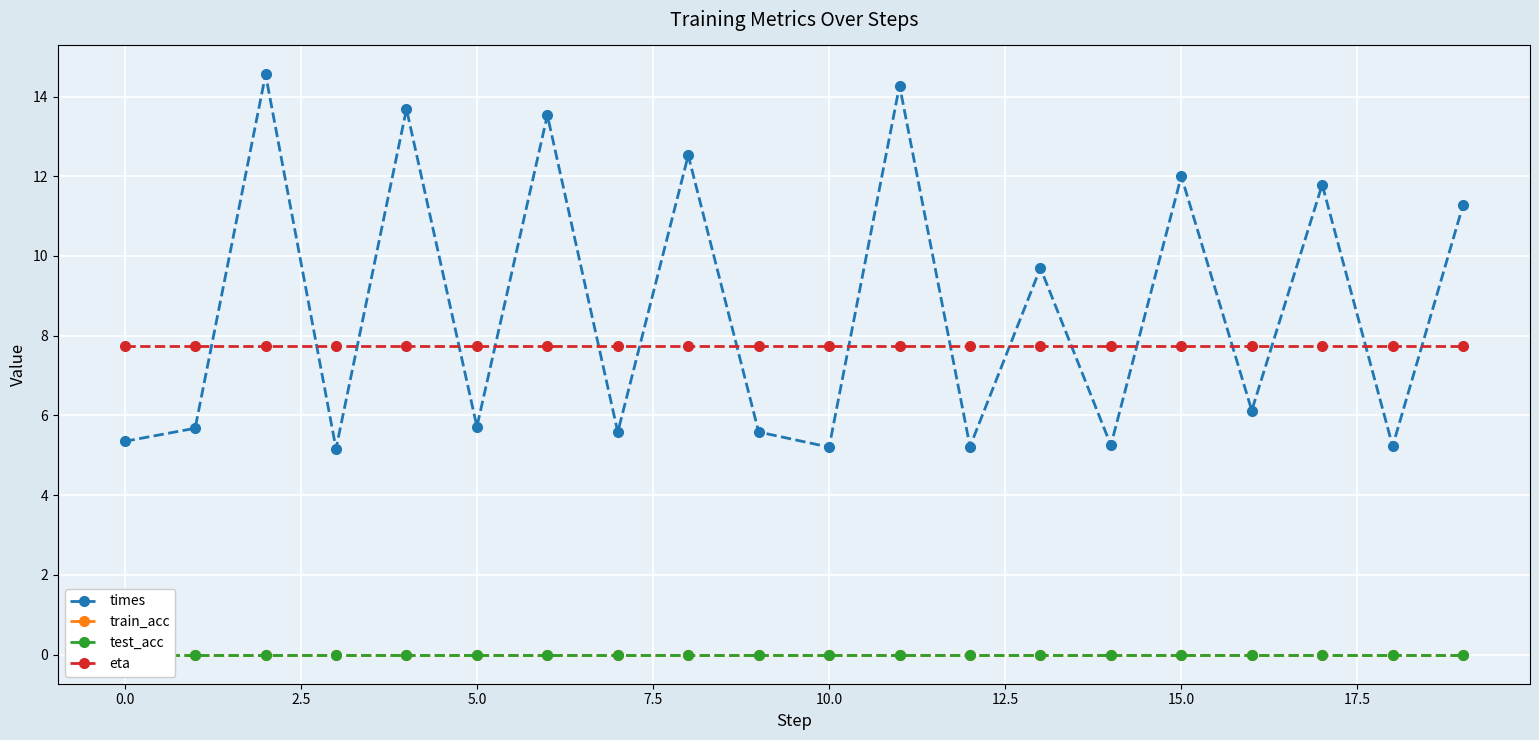

Which series has the widest spread of values?

times